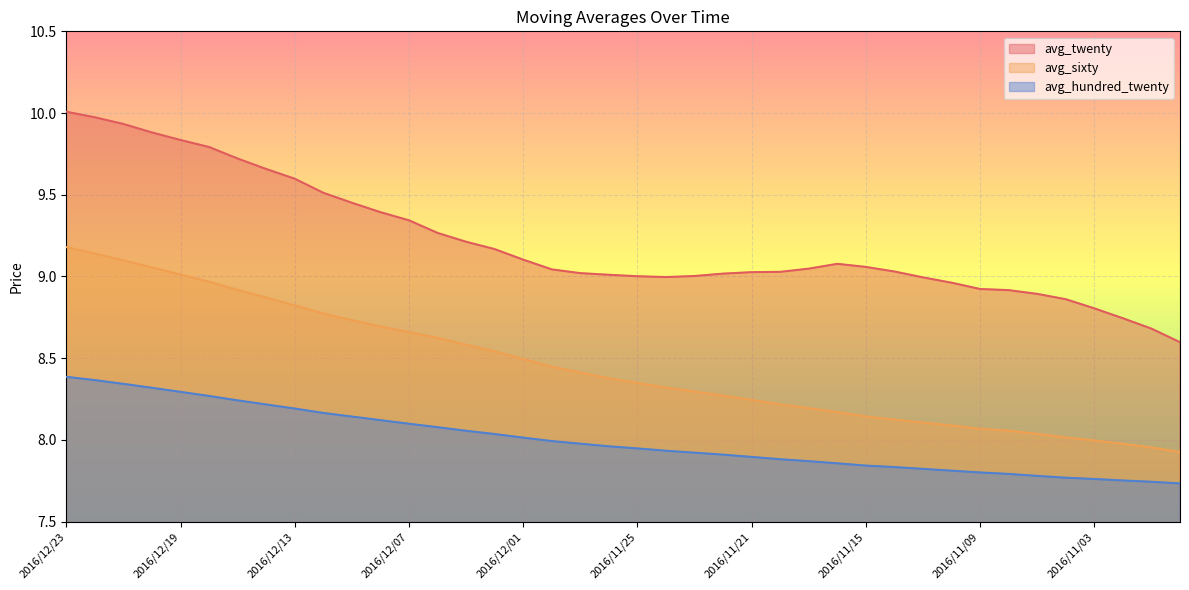

Which series has the largest range (max minus min)?

avg_twenty